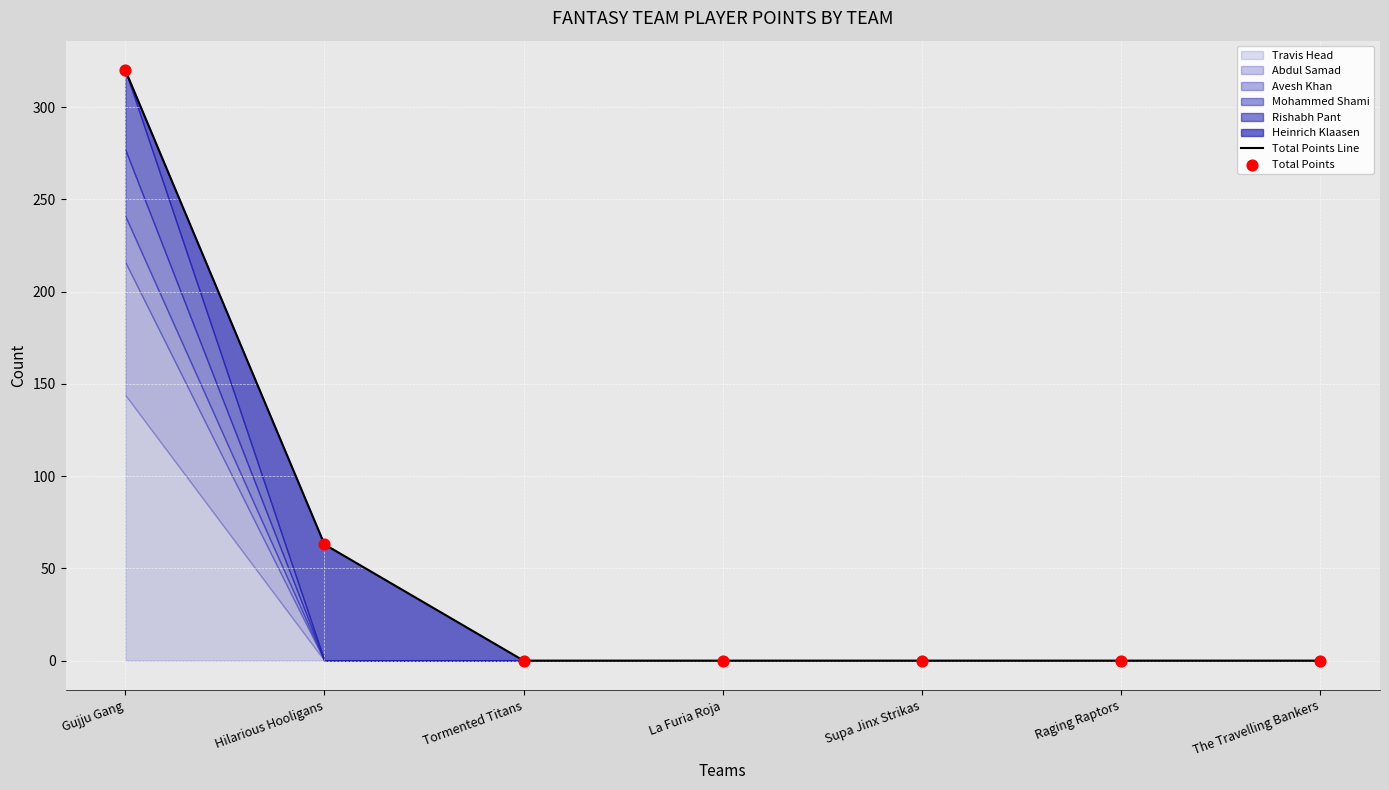

Which series has the largest total across all categories?

Total Points Line